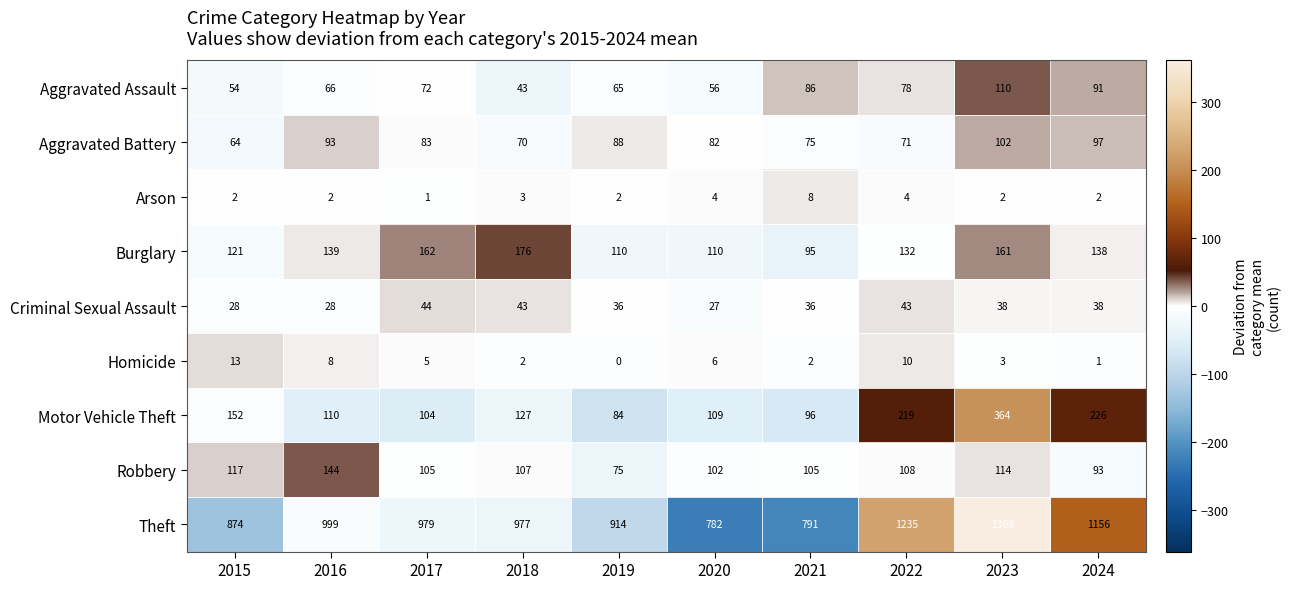

The value of Homicide at 2015 is 13. True or false?

True